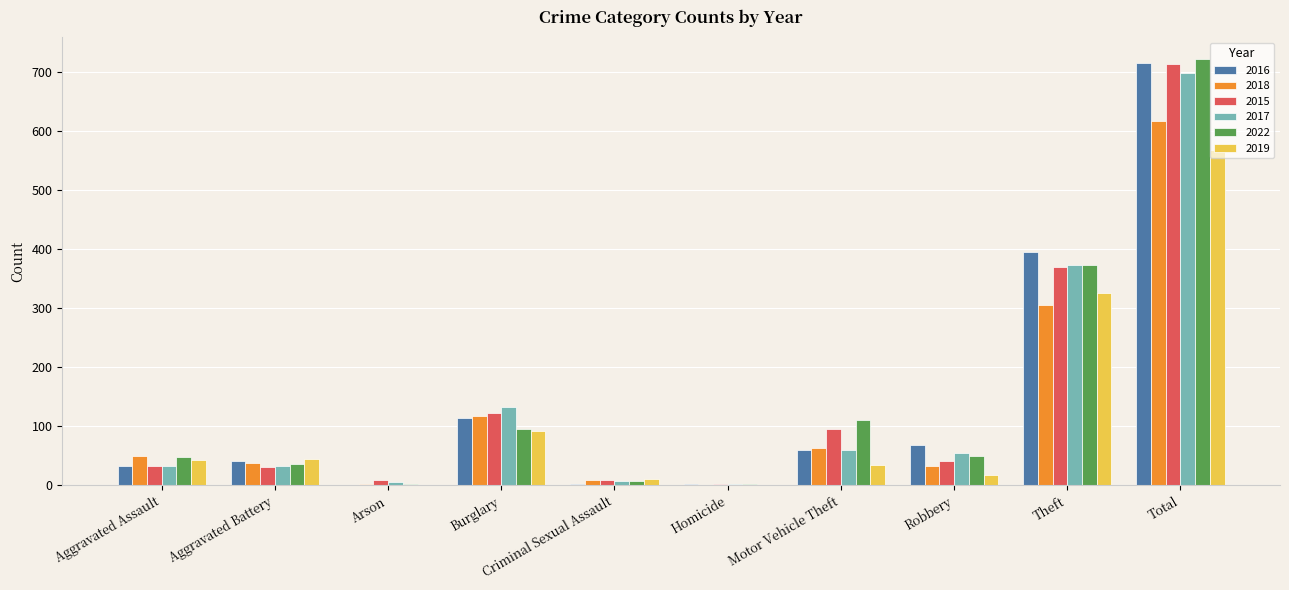

What is the sum of the 2017 values at Burglary and Total?

830